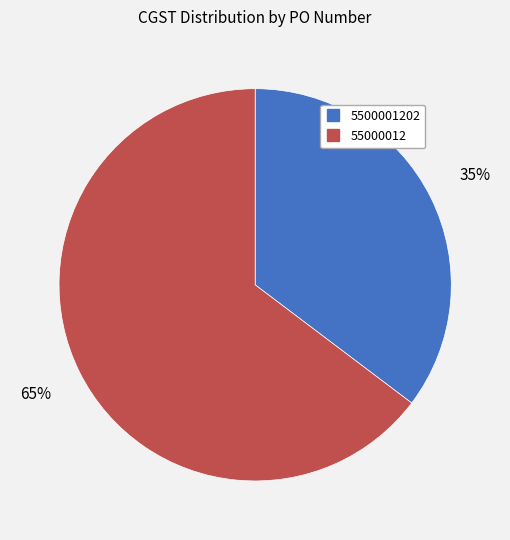

Is there a majority slice in this chart?

Yes